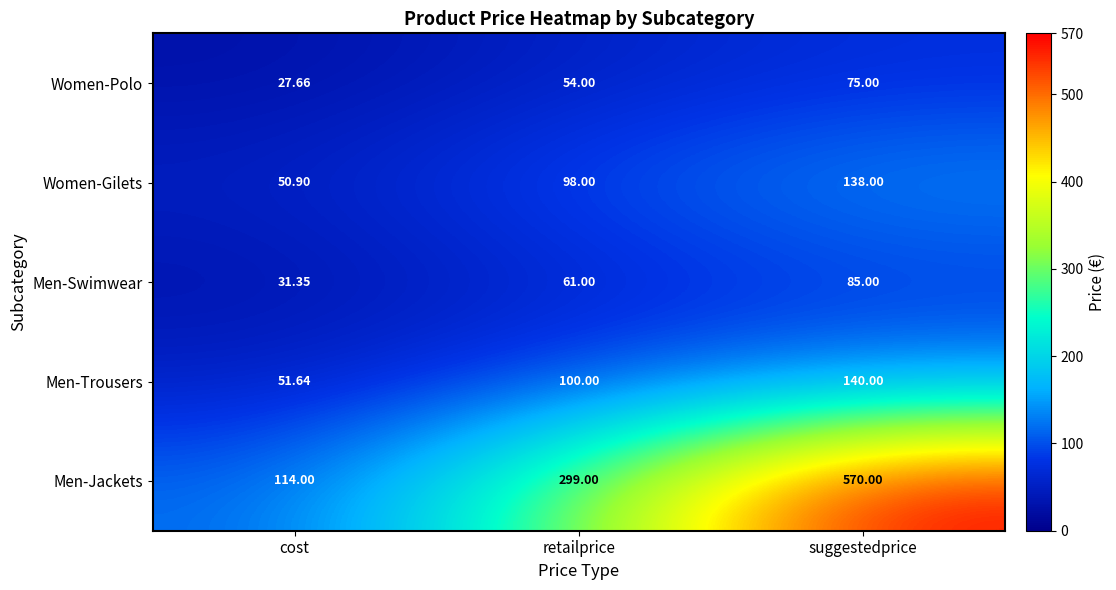

Which category has the highest value across all series?

suggestedprice